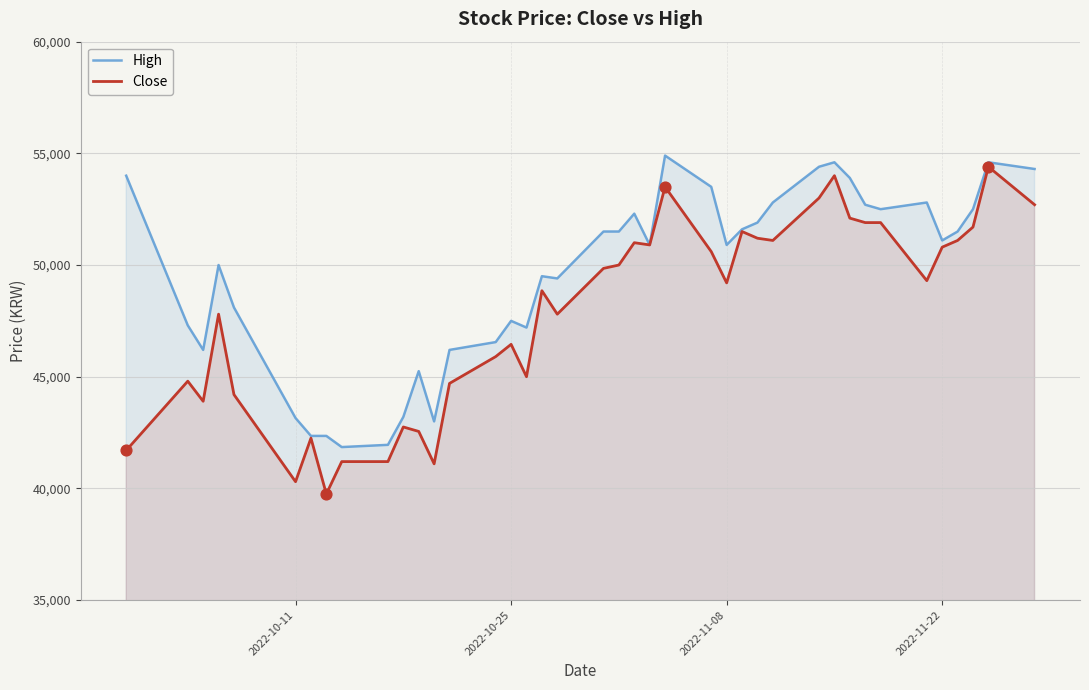

Which series reaches the maximum Y coordinate?

High